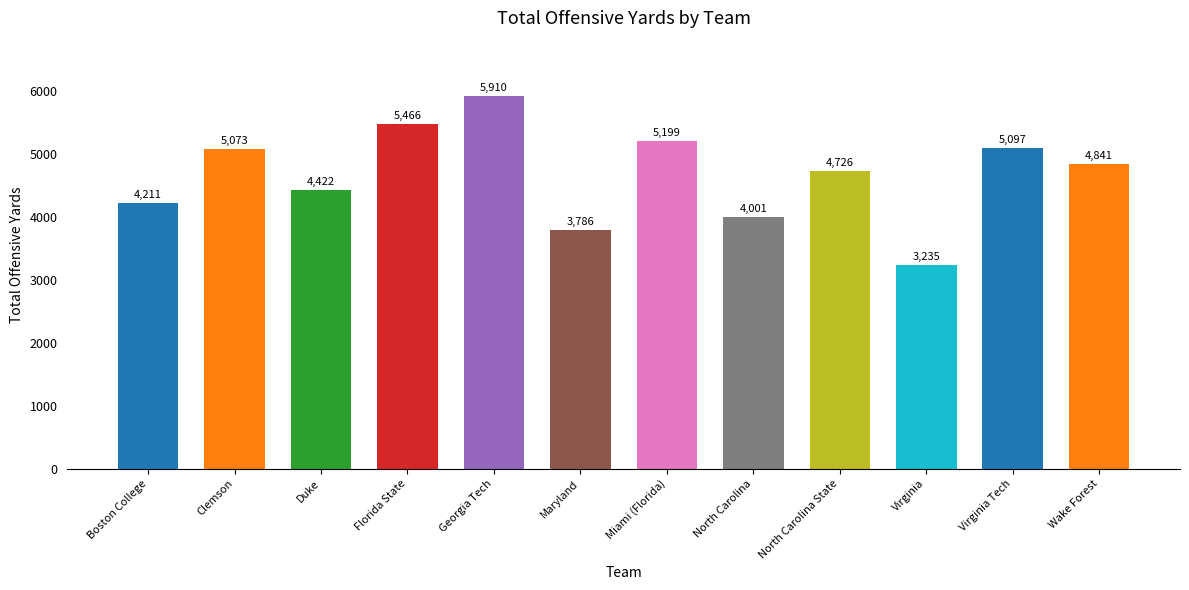

Where does the data first go above 4841?

Clemson